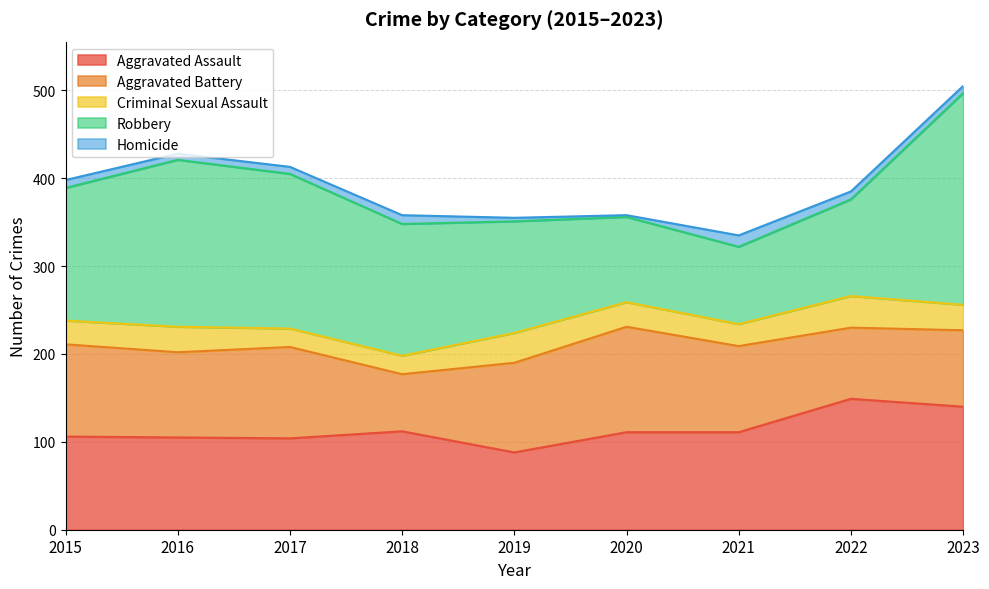

At 2023, list the series in order from smallest to largest.

Homicide, Criminal Sexual Assault, Aggravated Battery, Aggravated Assault, Robbery